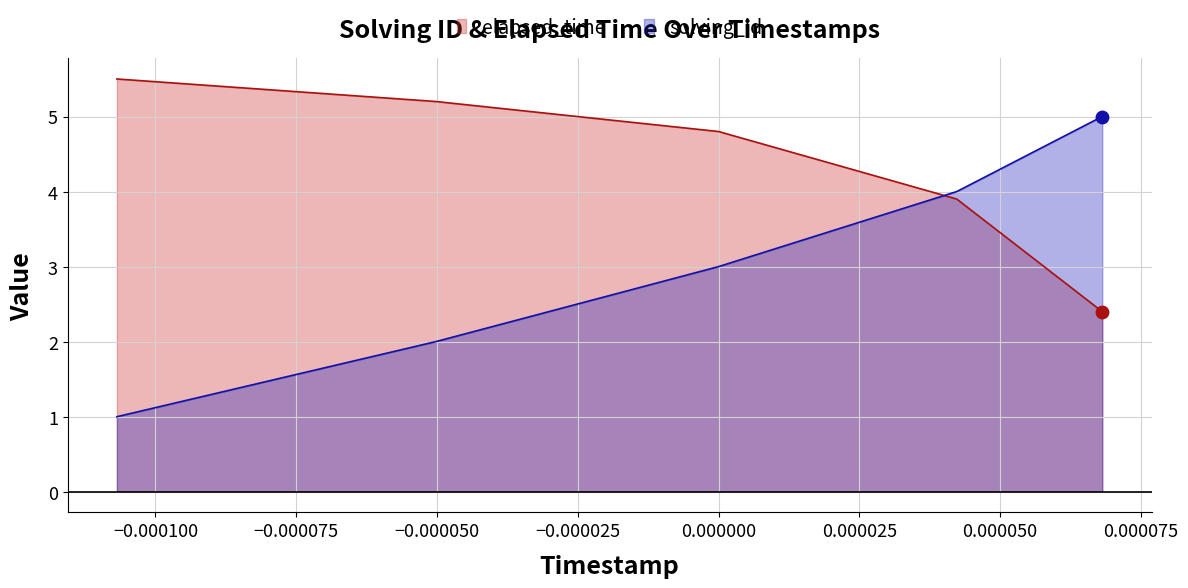

Is the value of elapsed_time at 1559894888175 greater than the value of solving_id at 1559894795644?

Yes